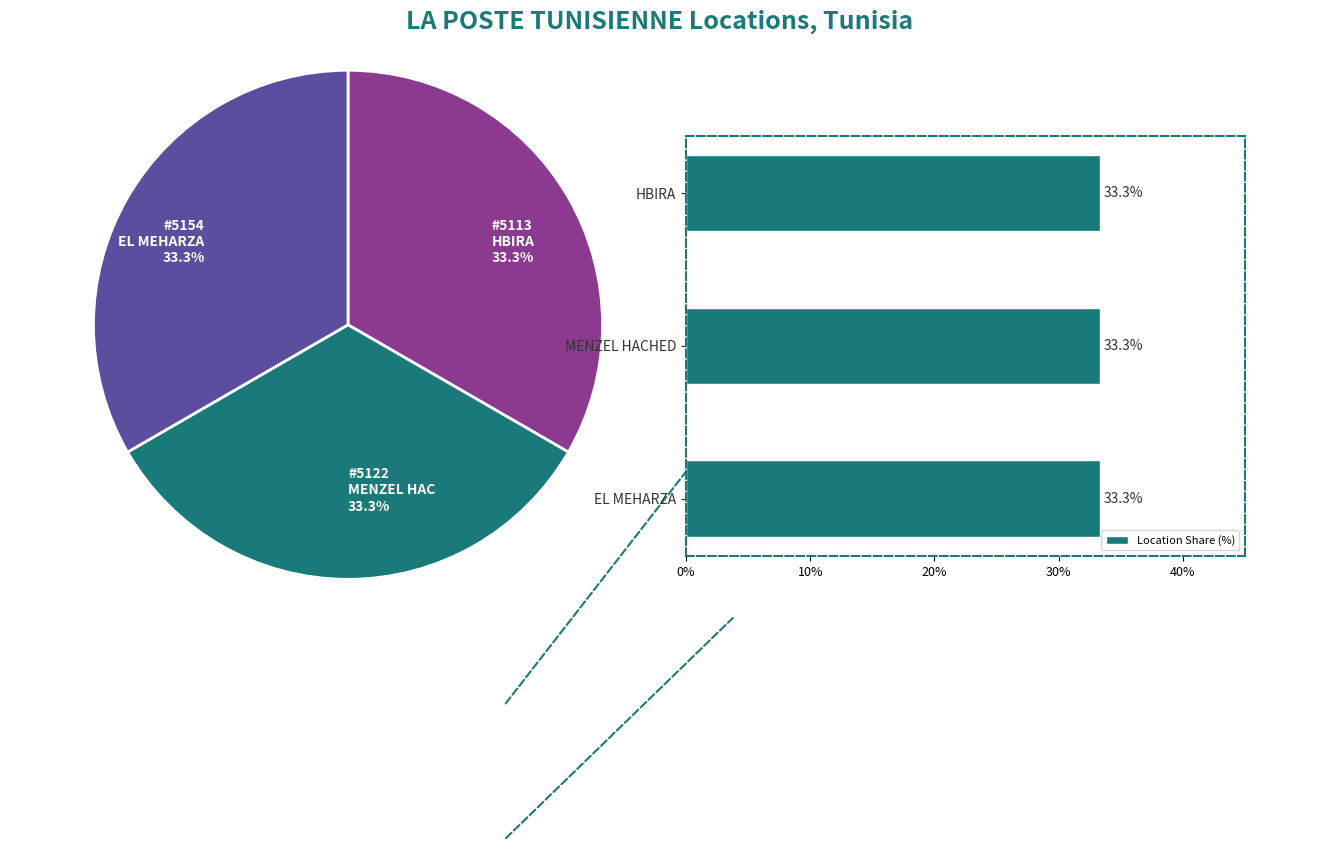

What is the minimum value for Location Share (%)?

33.3